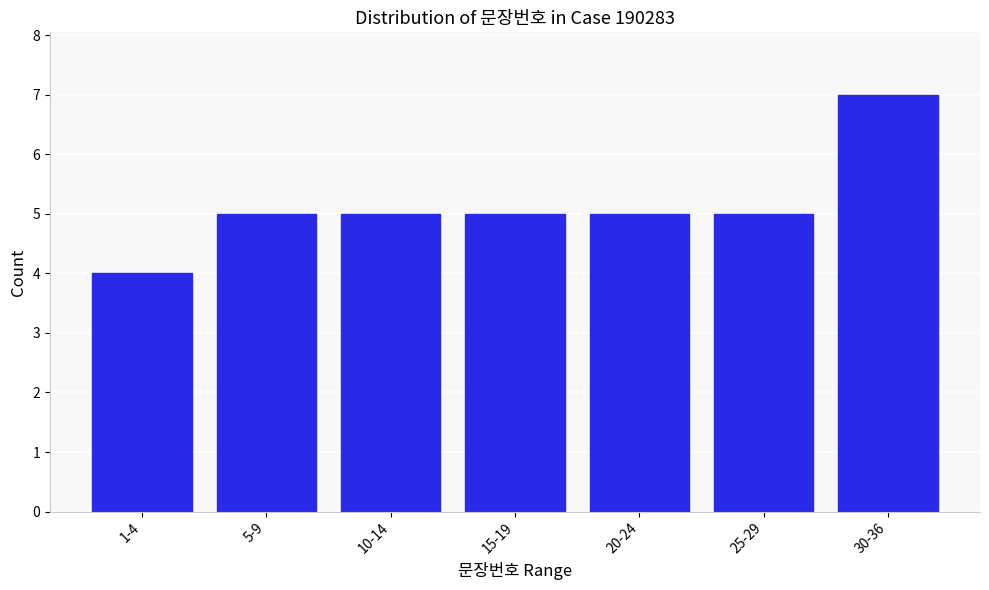

Reading left to right, list all the values displayed in this chart.

1-4=4	5-9=5	10-14=5	15-19=5	20-24=5	25-29=5	30-36=7